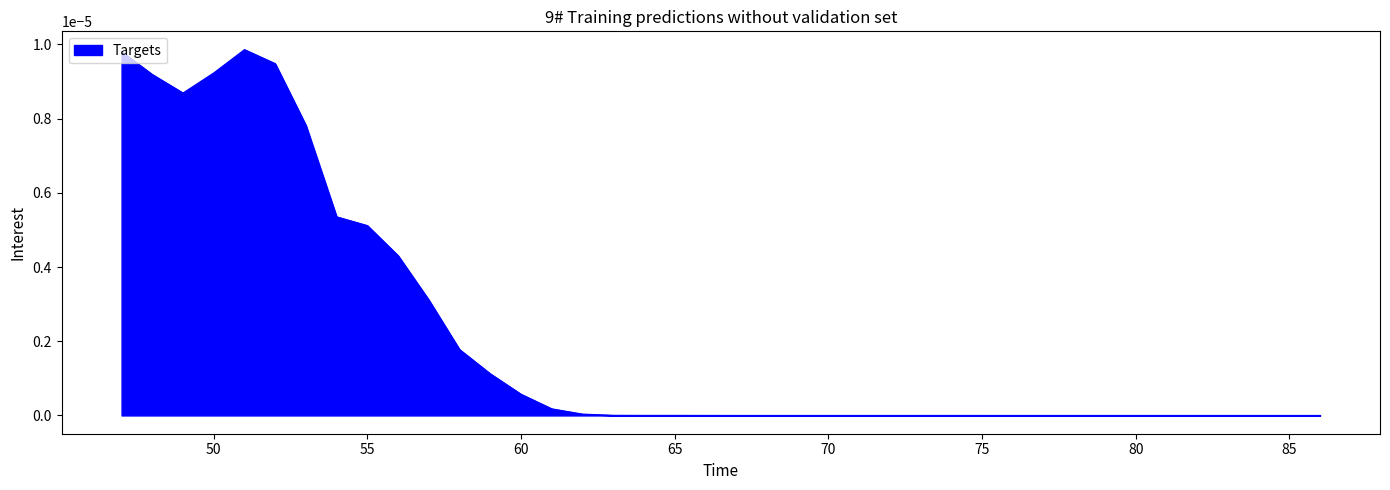

The value at 70 is 0.0. True or false?

True